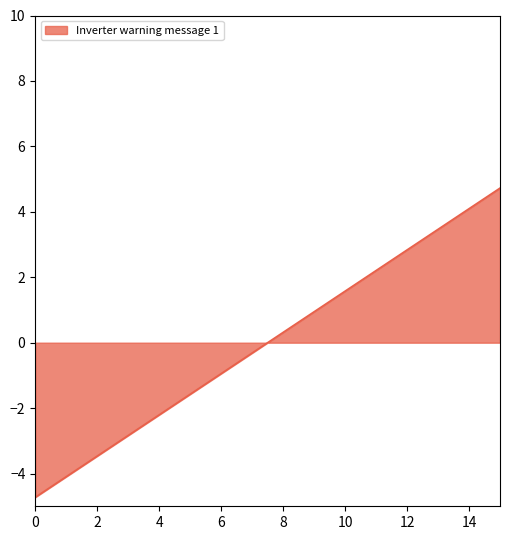

What is the minimum value shown in the chart?

-4.7